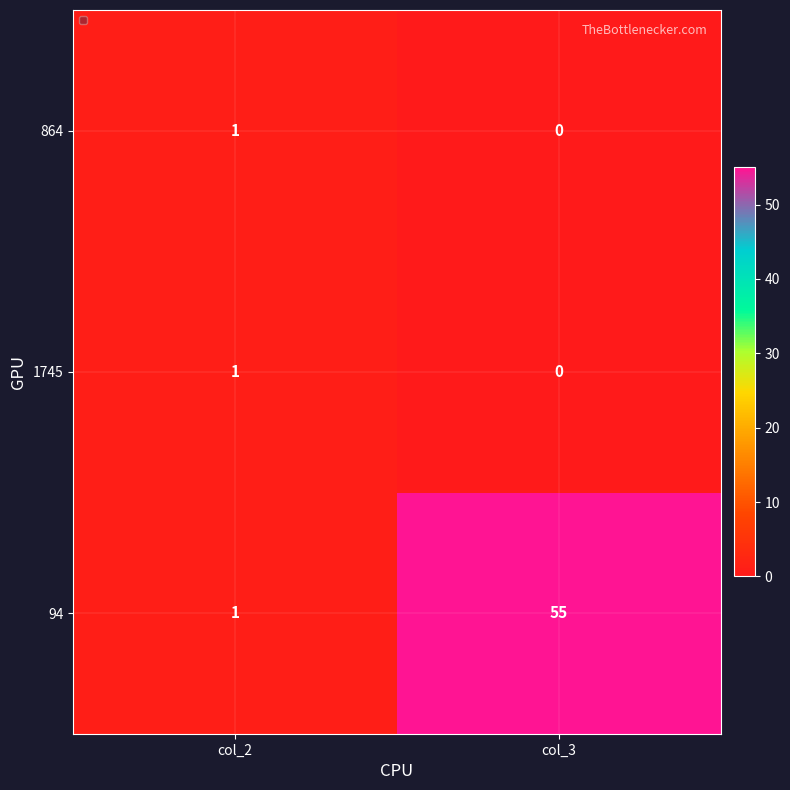

Which series has the widest spread of values?

94